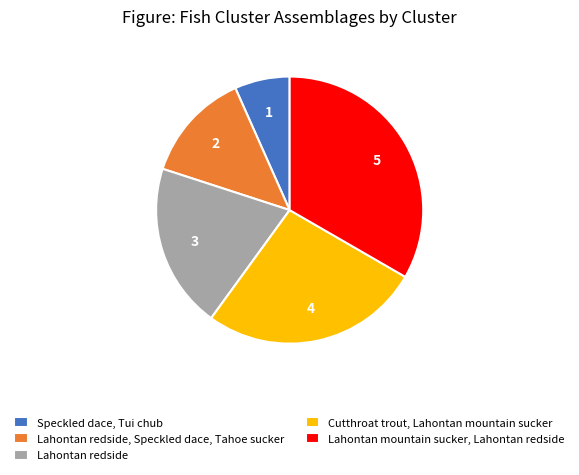

Do Cutthroat trout, Lahontan mountain sucker and Lahontan redside, Speckled dace, Tahoe sucker together represent more than half of the pie?

No